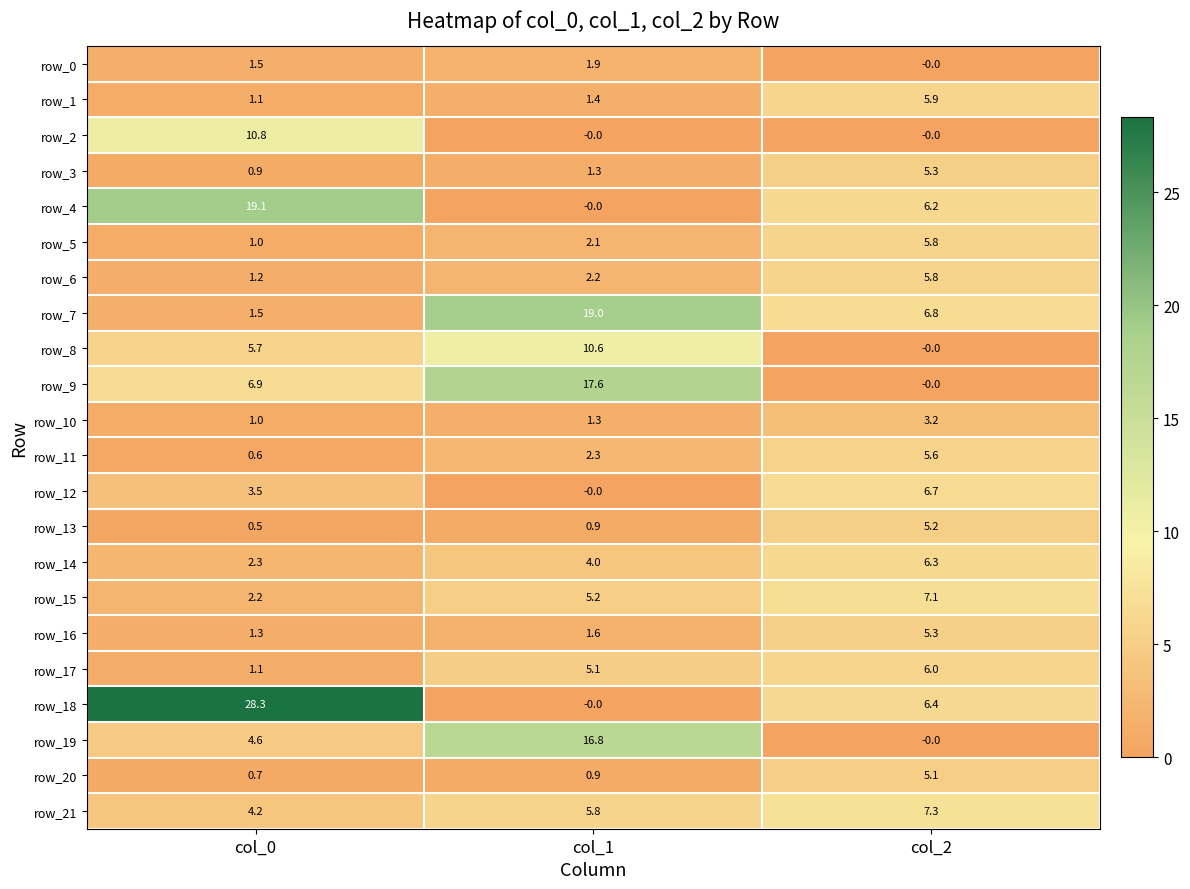

Is the value of row_19 at col_1 greater than the value of row_13 at col_1?

Yes